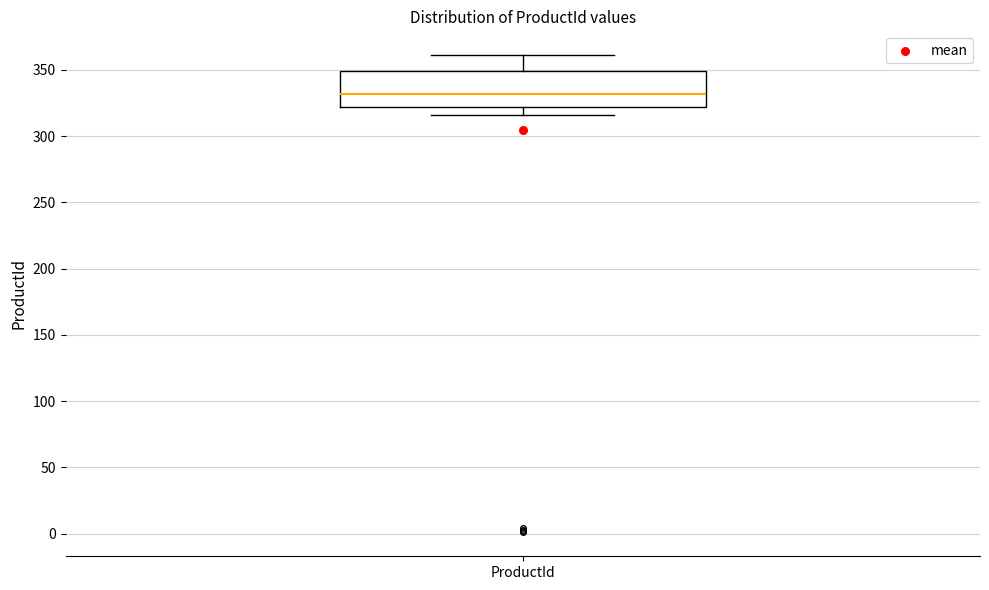

Transcribe this box plot: give where the median line is, the range the box spans, and where the two whiskers end, as read against the y-axis. The values are not printed on the chart, so give them approximately, as read against the axis.

median 330, box 320 to 350, whiskers 315 to 360